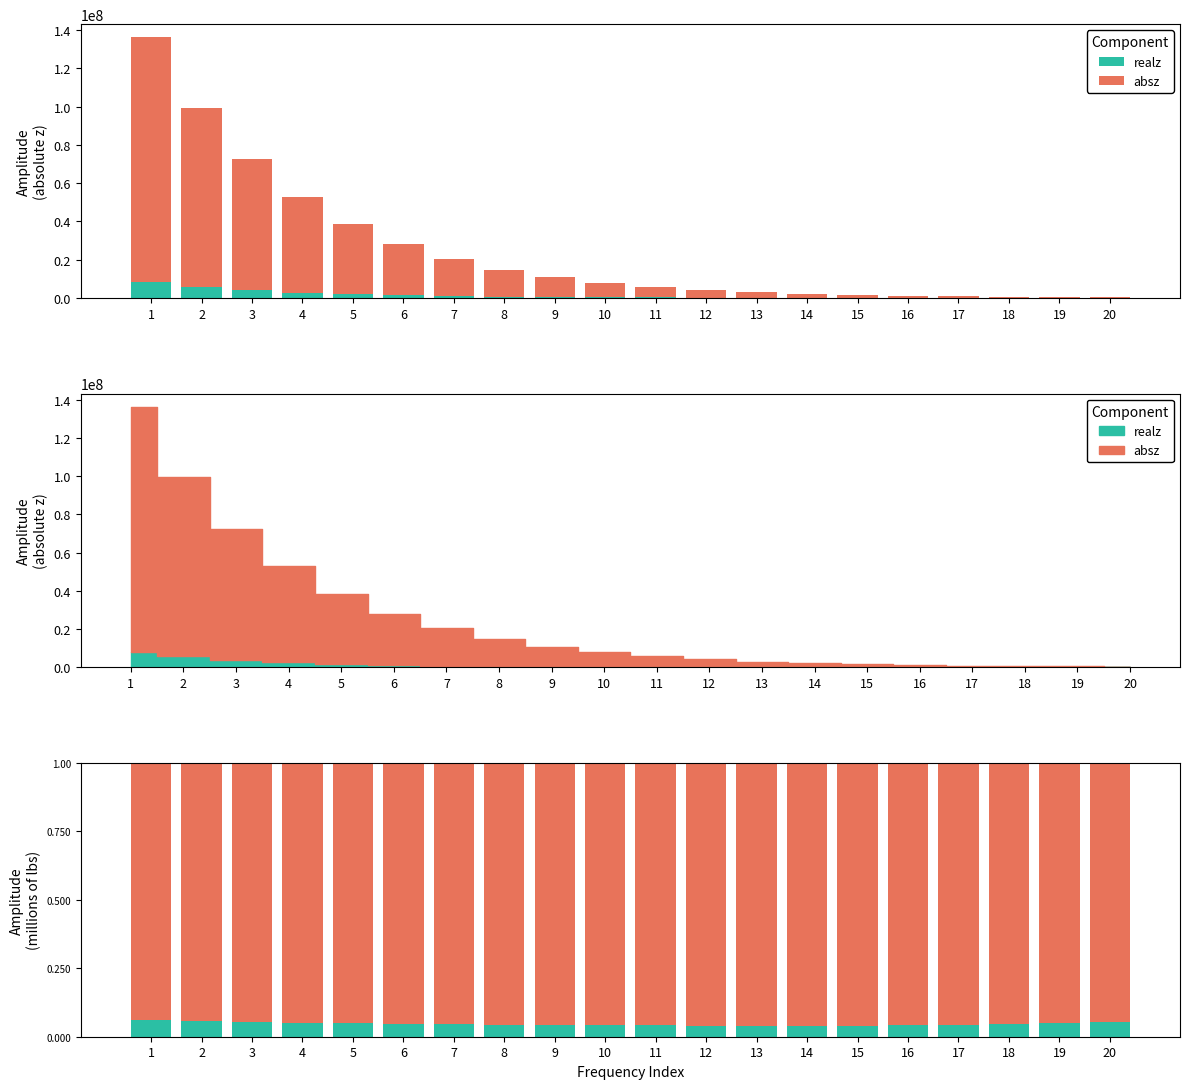

What are all the series names shown in the legend?

realz, absz